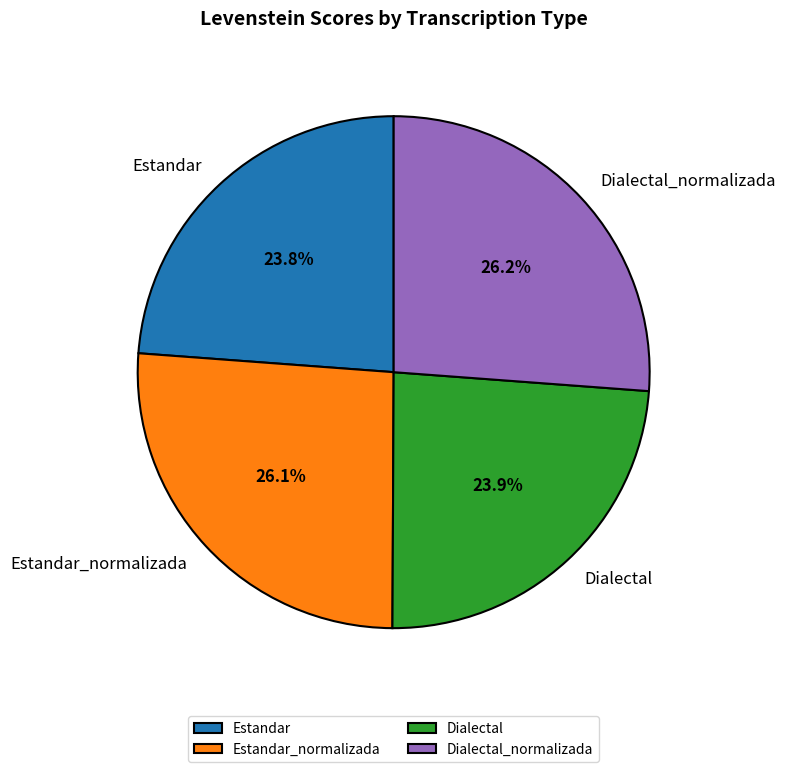

The Estandar slice represents 37% of the pie. True or false?

False